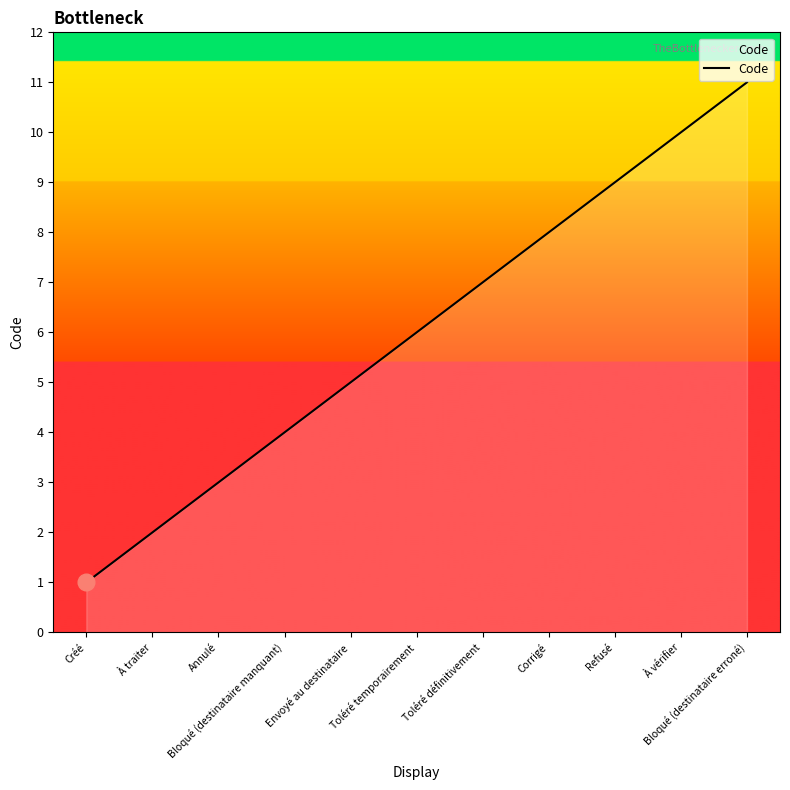

What is the difference between the maximum and minimum values?

10